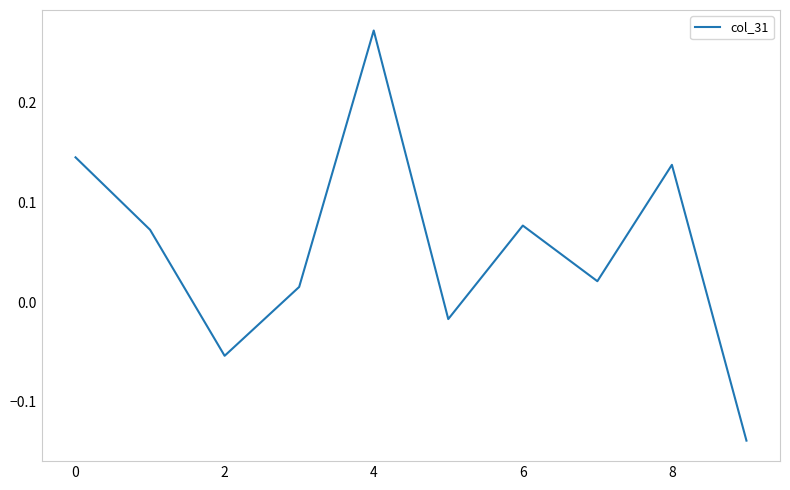

What is the difference between the maximum and minimum values?

0.4